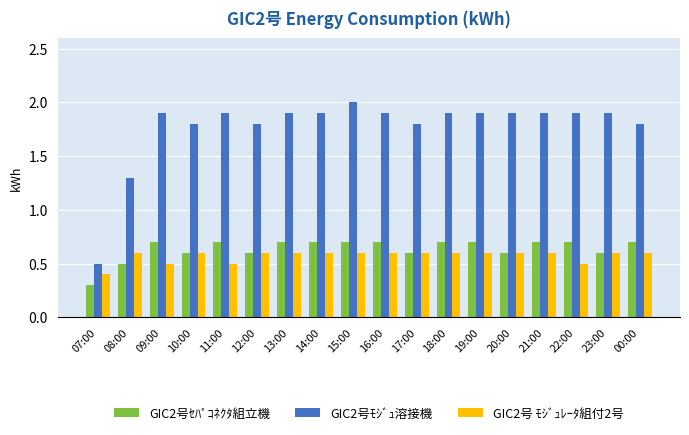

What is the difference between the highest and lowest values at 12:00?

1.2